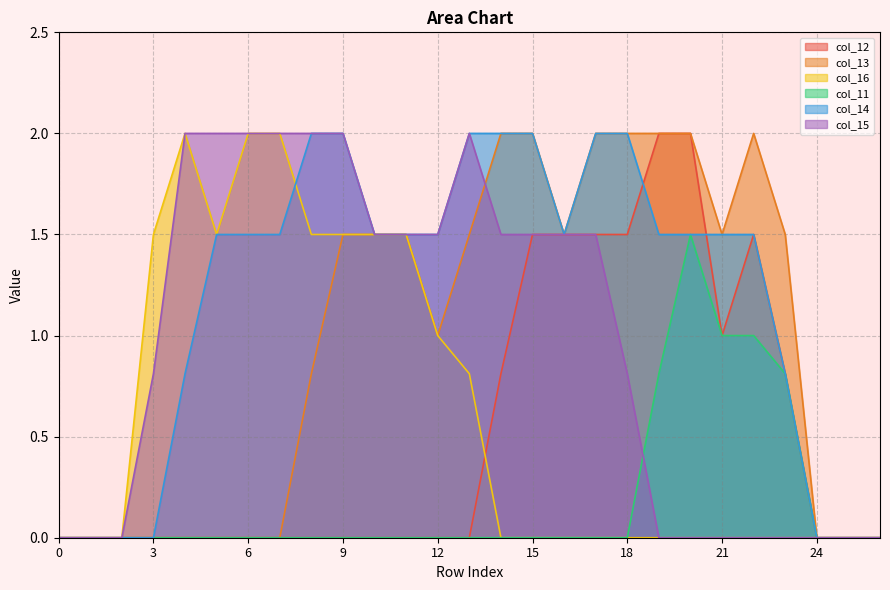

Which series has the largest range (max minus min)?

col_12